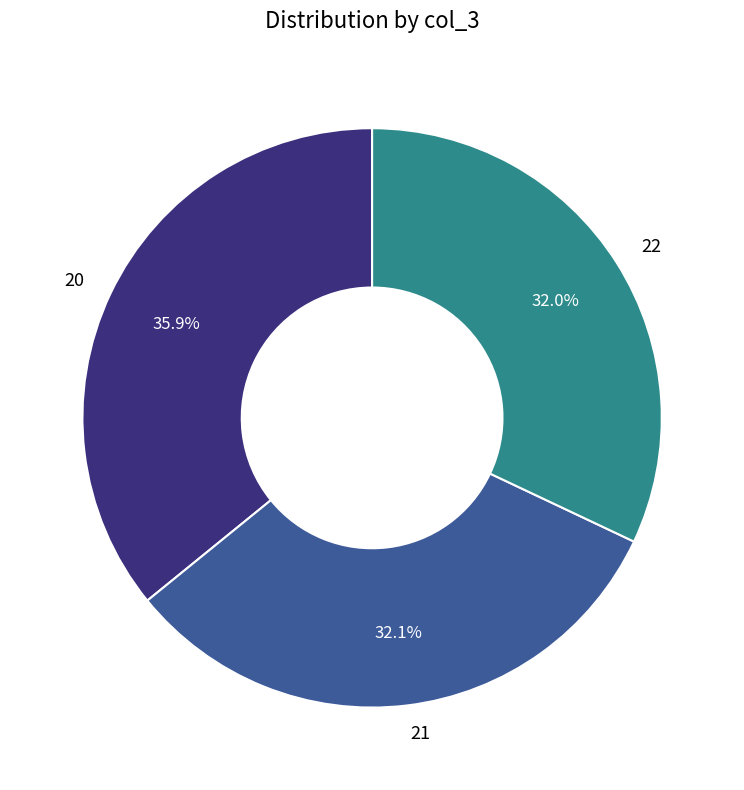

Is there a majority slice in this chart?

No